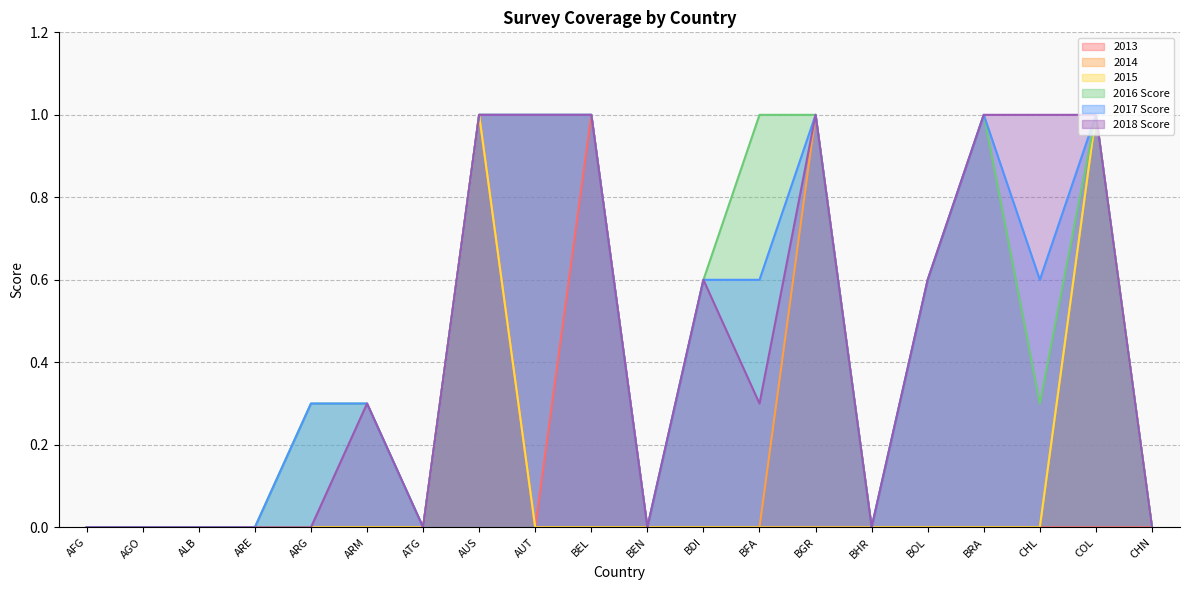

Reading left to right, list all the values displayed in this chart.

2013: 0.0	0.0	0.0	0.0	0.0	0.0	0.0	1.0	0.0	1.0	0.0	0.0	0.0	0.0	0.0	0.0	0.0	0.0	0.0	0.0
2014: 0.0	0.0	0.0	0.0	0.0	0.0	0.0	1.0	0.0	0.0	0.0	0.0	0.0	1.0	0.0	0.0	0.0	0.0	1.0	0.0
2015: 0.0	0.0	0.0	0.0	0.0	0.0	0.0	1.0	0.0	0.0	0.0	0.0	0.0	0.0	0.0	0.0	0.0	0.0	1.0	0.0
2016 Score: 0.0	0.0	0.0	0.0	0.3	0.3	0.0	1.0	1.0	1.0	0.0	0.6	1.0	1.0	0.0	0.6	1.0	0.3	1.0	0.0
2017 Score: 0.0	0.0	0.0	0.0	0.3	0.3	0.0	1.0	1.0	1.0	0.0	0.6	0.6	1.0	0.0	0.6	1.0	0.6	1.0	0.0
2018 Score: 0.0	0.0	0.0	0.0	0.0	0.3	0.0	1.0	1.0	1.0	0.0	0.6	0.3	1.0	0.0	0.6	1.0	1.0	1.0	0.0